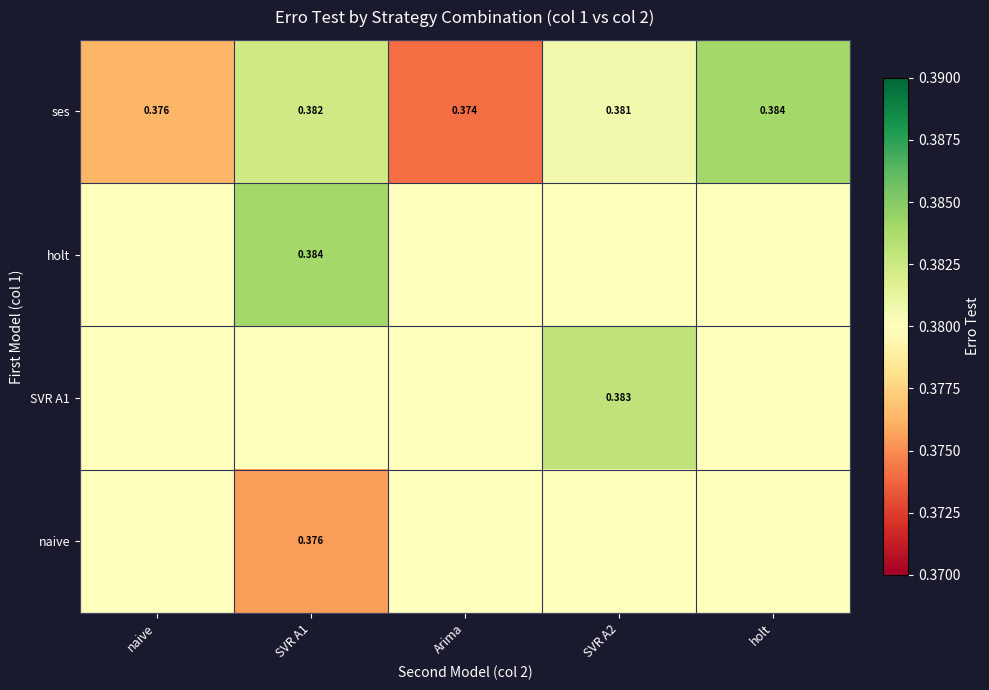

How many data points does each series have?

5